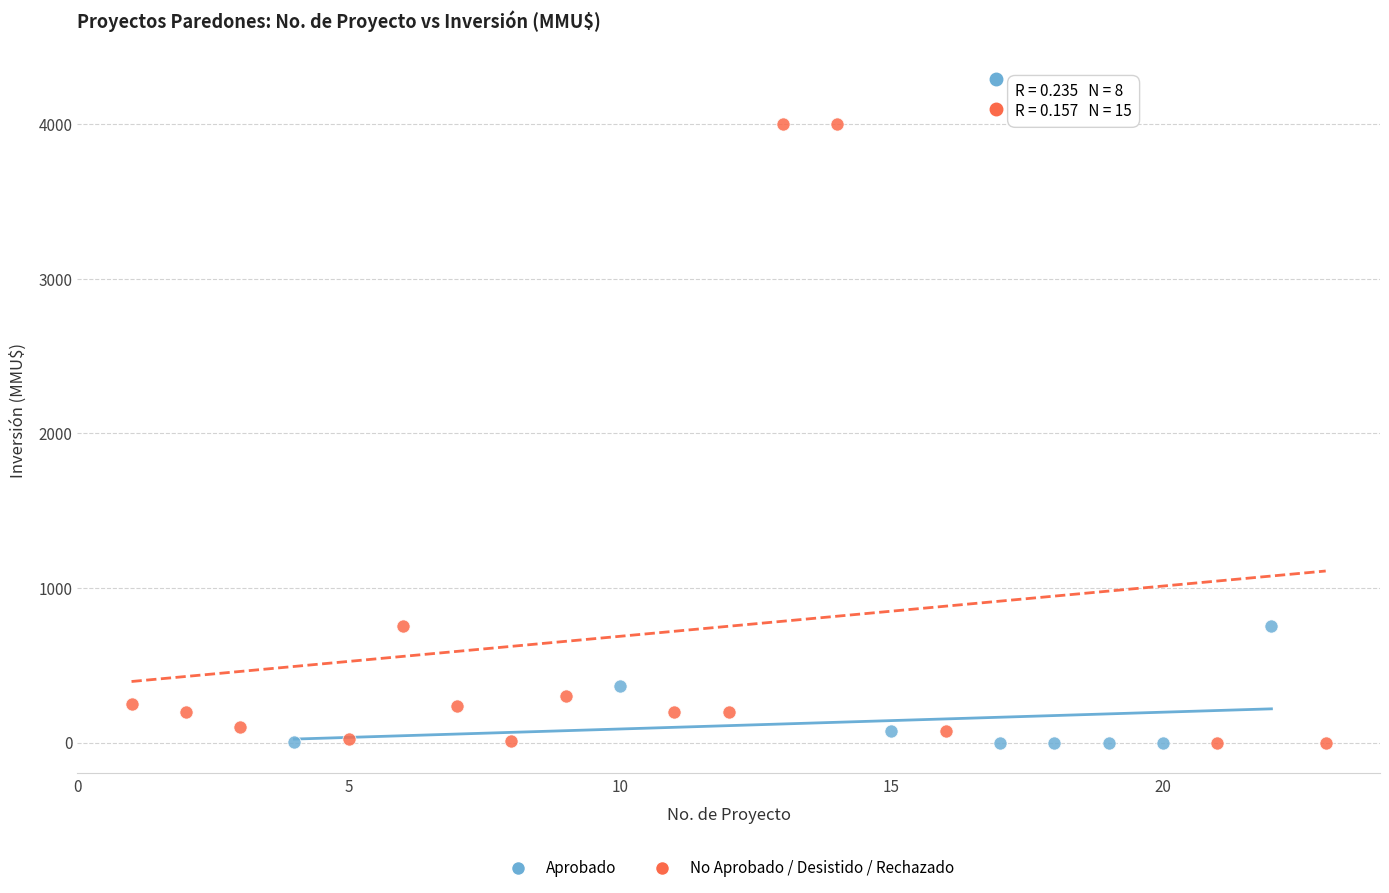

Which series reaches the maximum Y coordinate?

No Aprobado / Desistido / Rechazado